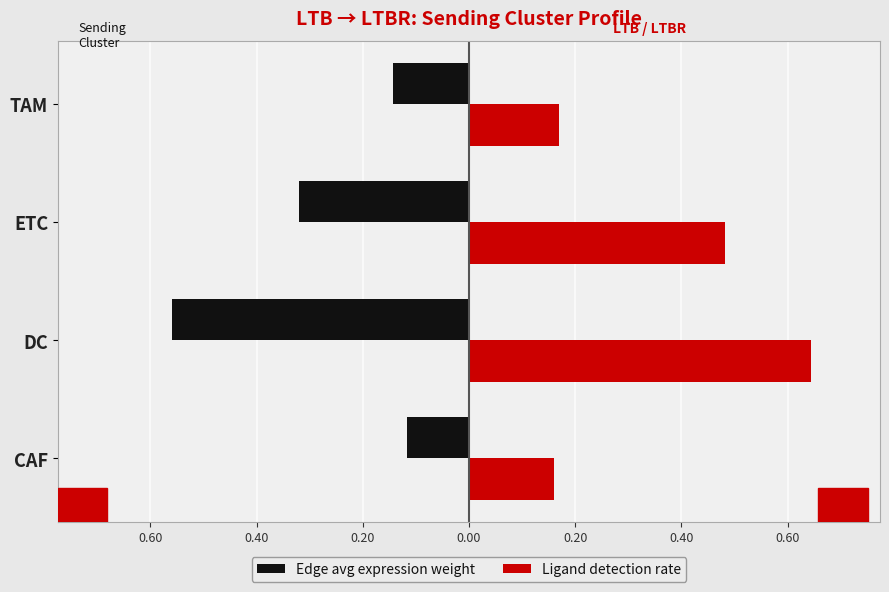

What are all the series names shown in the legend?

Edge avg expression weight, Ligand detection rate